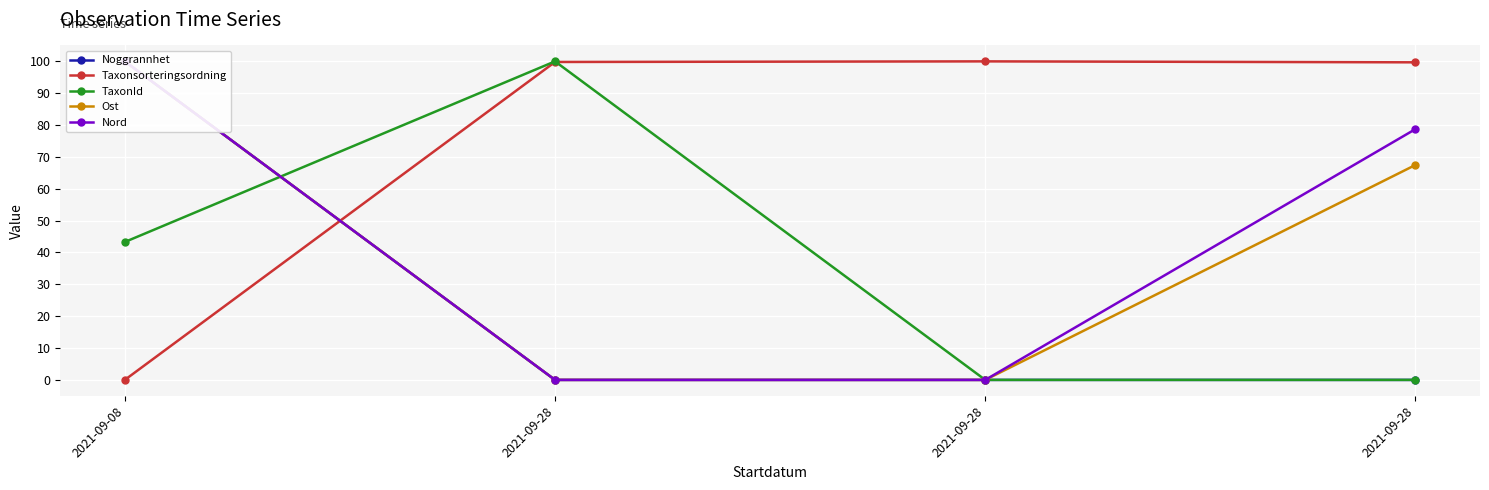

What is the spread (max minus min) of values at 2021-09-28?

100.0